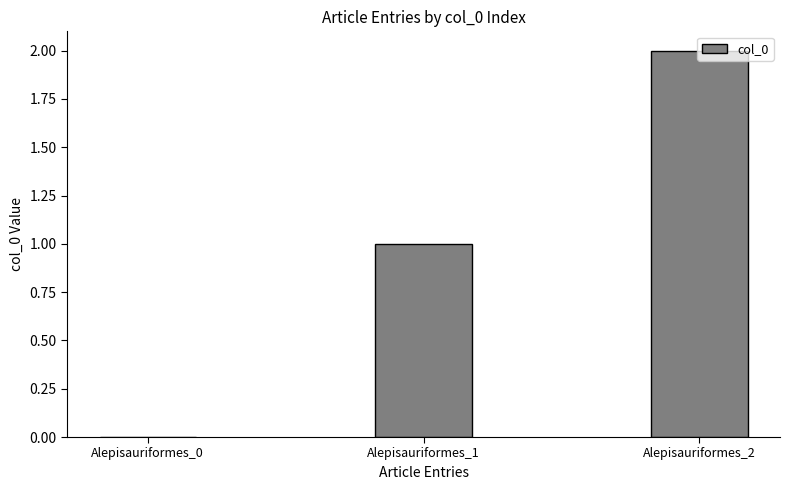

Between Alepisauriformes_0 and Alepisauriformes_1, which is larger?

Alepisauriformes_1